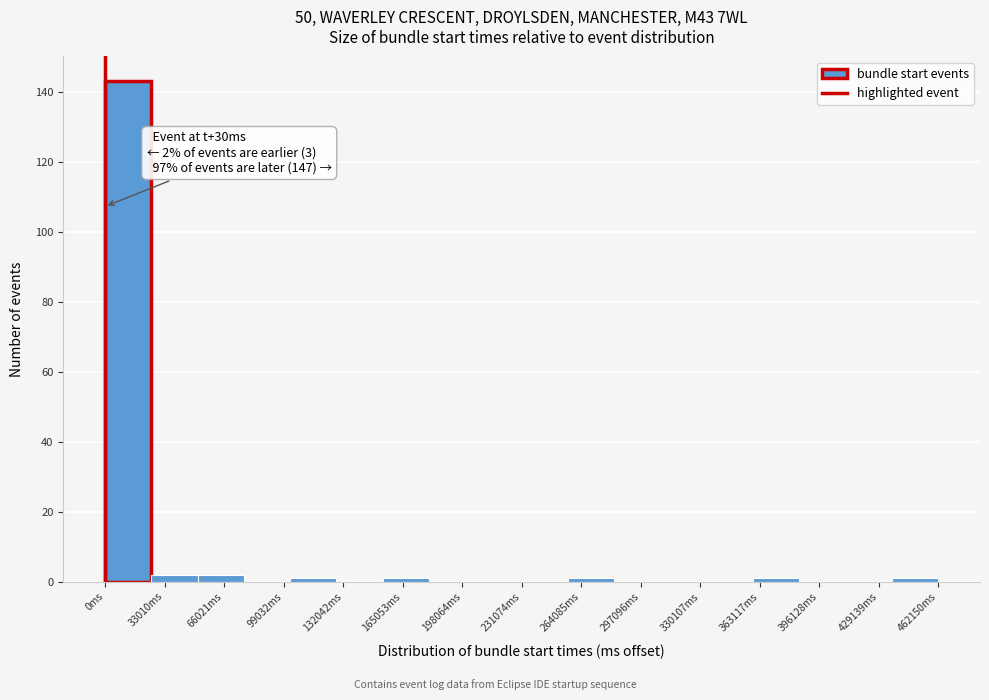

Over which range of the x-axis is the bar tallest?

0 to 25000